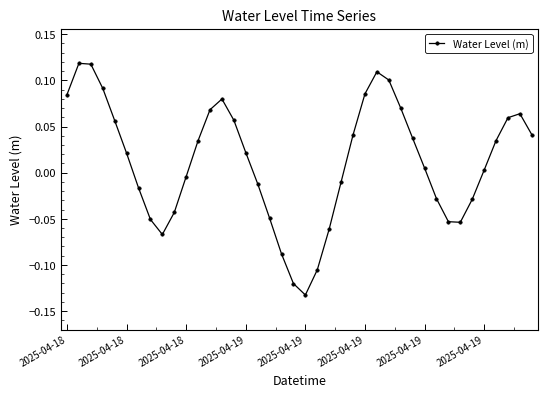

What is the sum of all values?

0.5